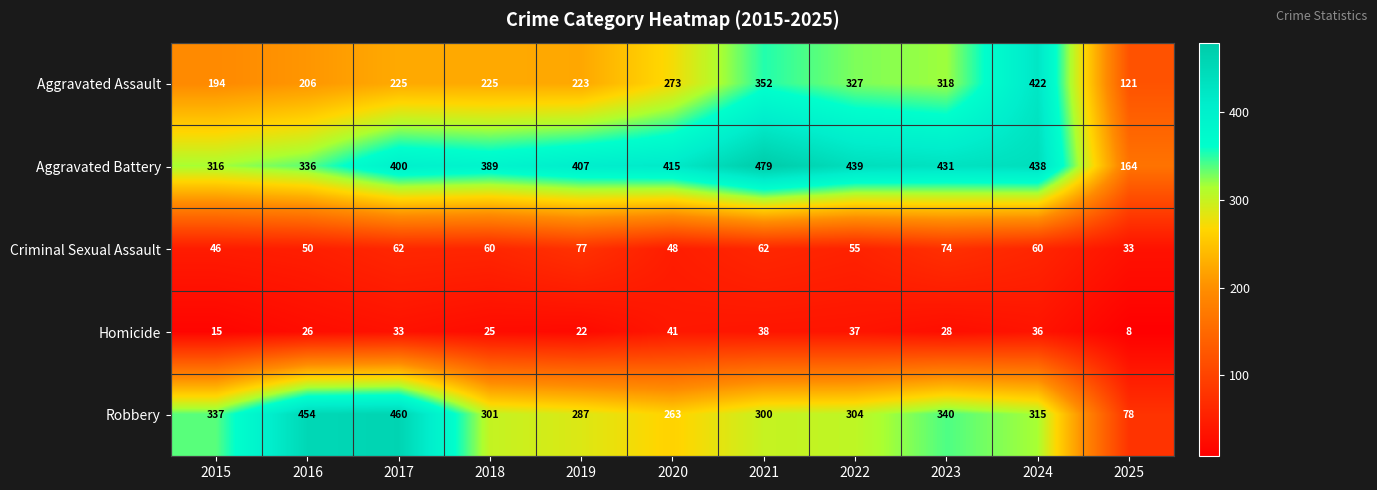

What is the minimum value shown in the chart?

8